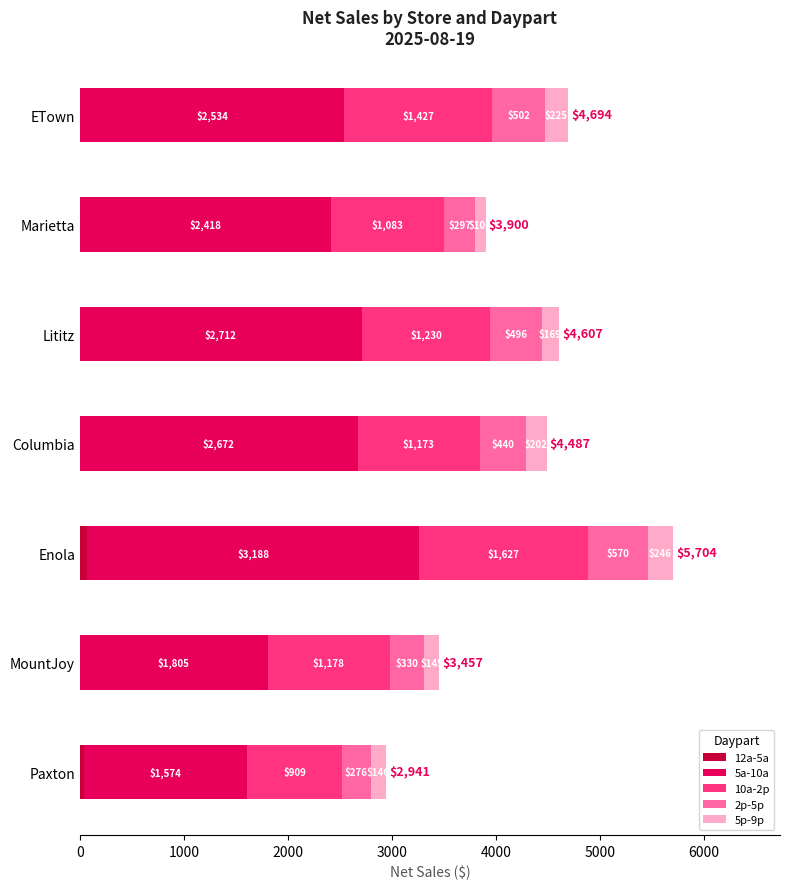

At which category is the sum across all series the highest?

Enola